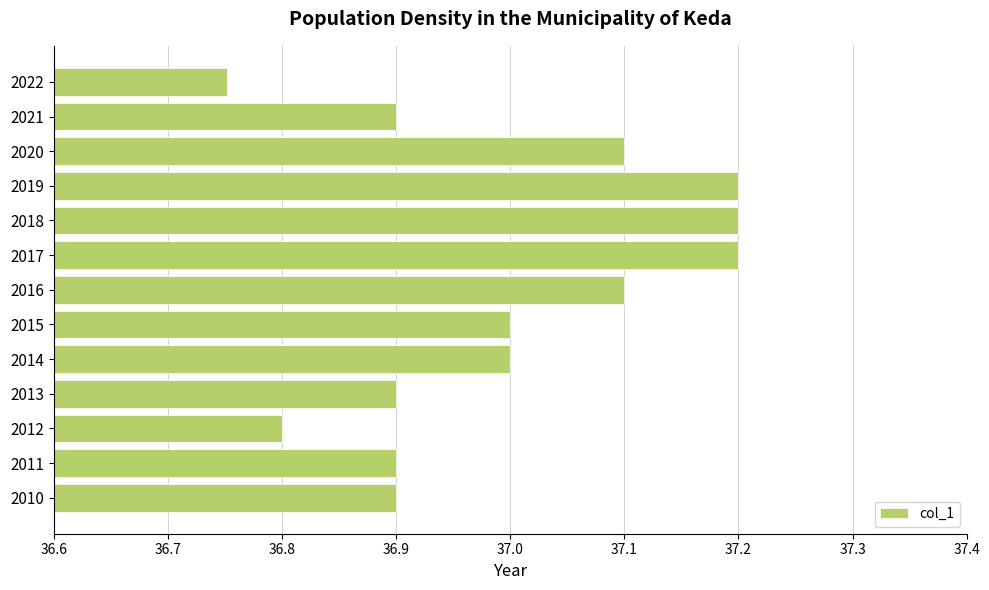

What is the difference between the maximum and minimum values?

0.4